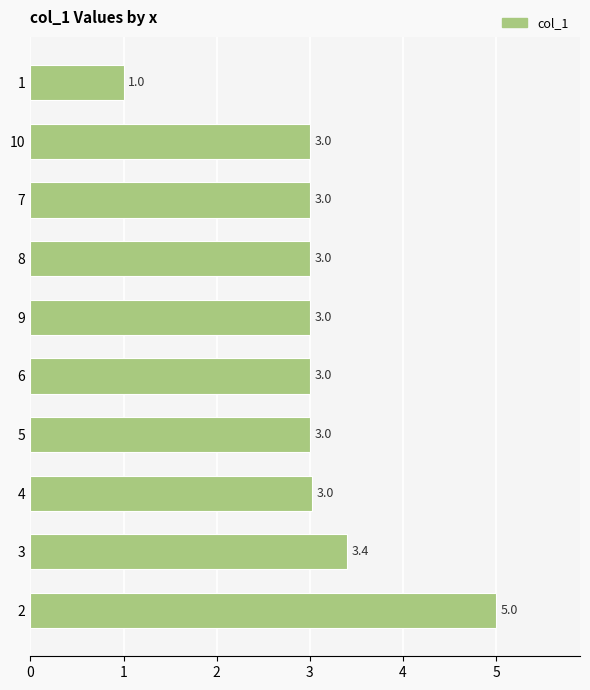

Is it true that the value at 5 is 3.0?

True